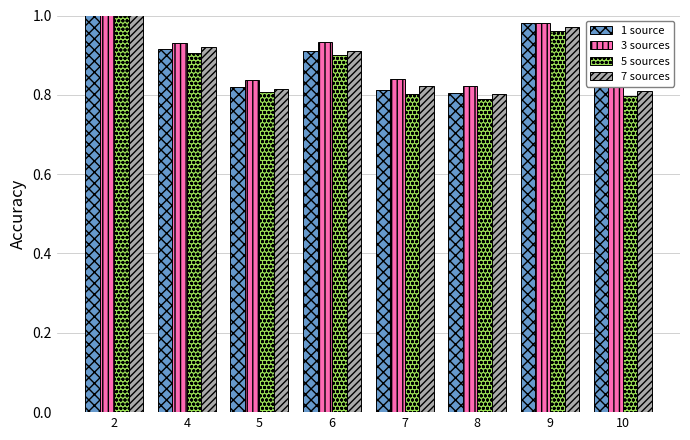

What is the total value across all series at 7?

3.3